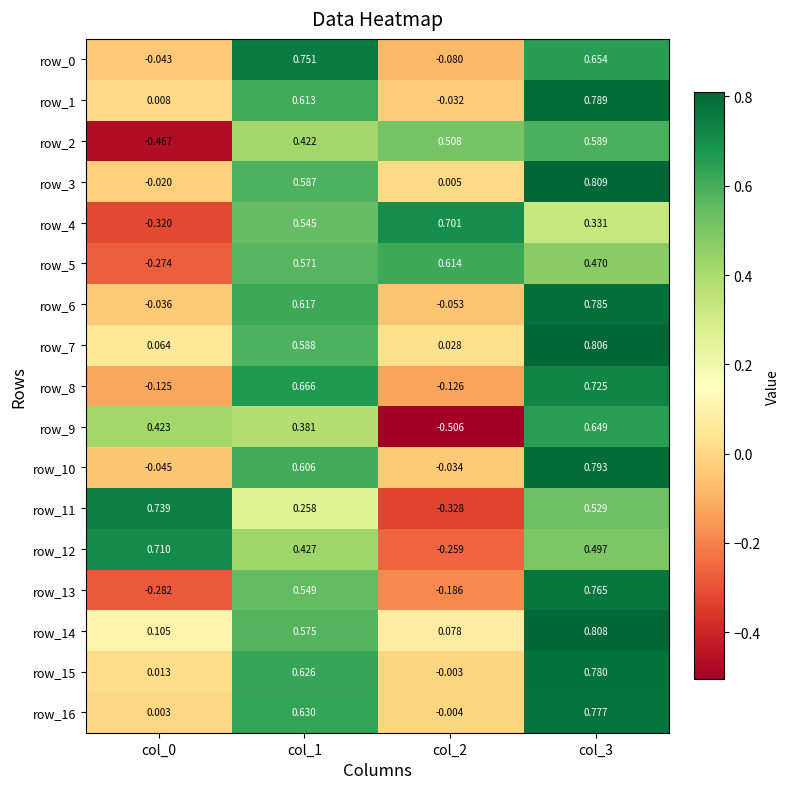

Which series has the largest total across all categories?

row_14